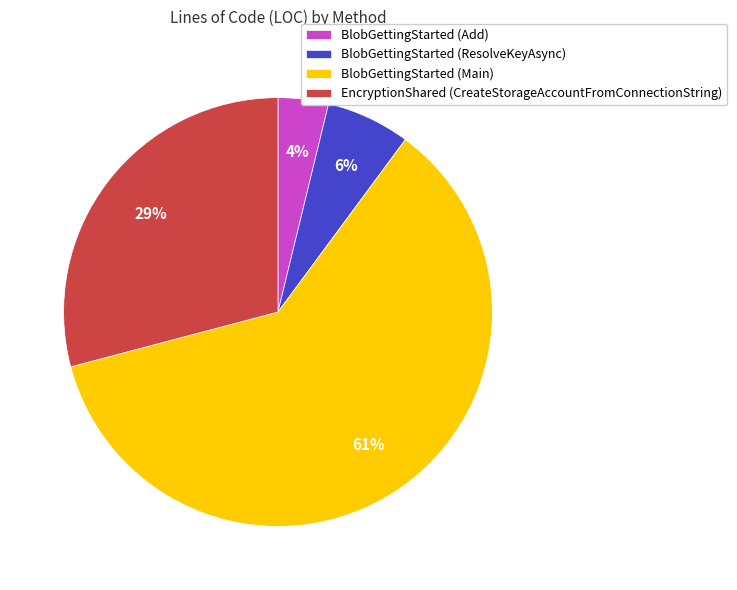

Rank the categories by value from highest to lowest.

BlobGettingStarted (Main), EncryptionShared (CreateStorageAccountFromConnectionString), BlobGettingStarted (ResolveKeyAsync), BlobGettingStarted (Add)